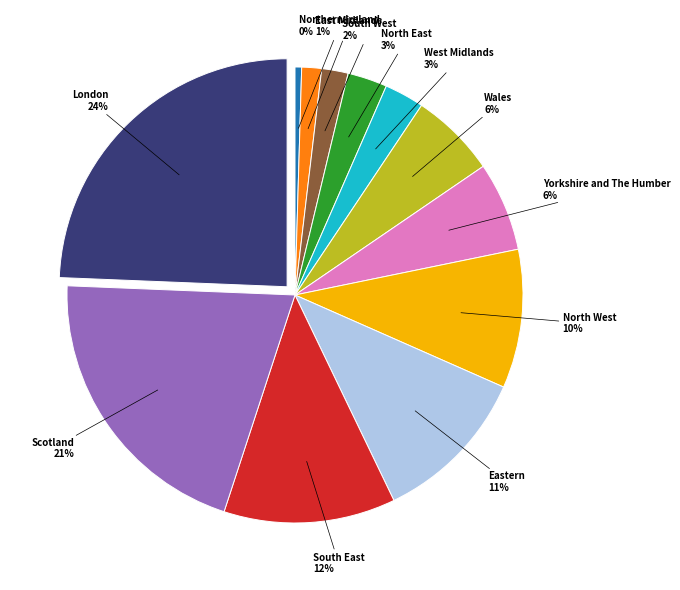

To the nearest percent, what is the average slice percentage?

8%